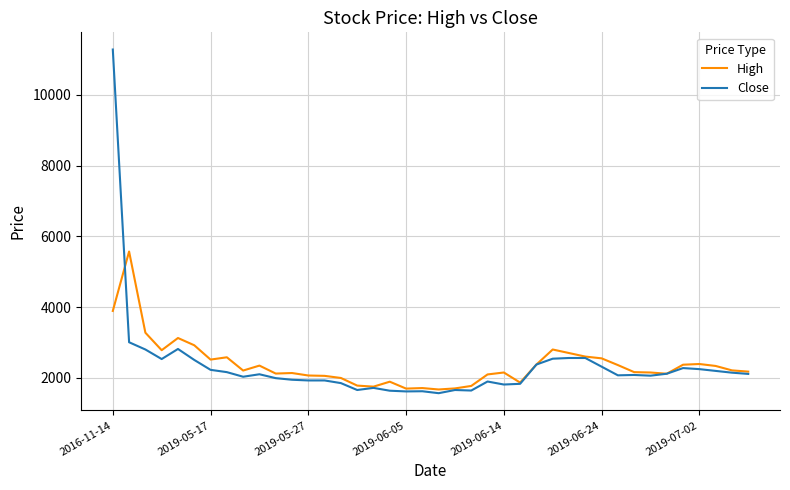

Which series has the largest range (max minus min)?

Close